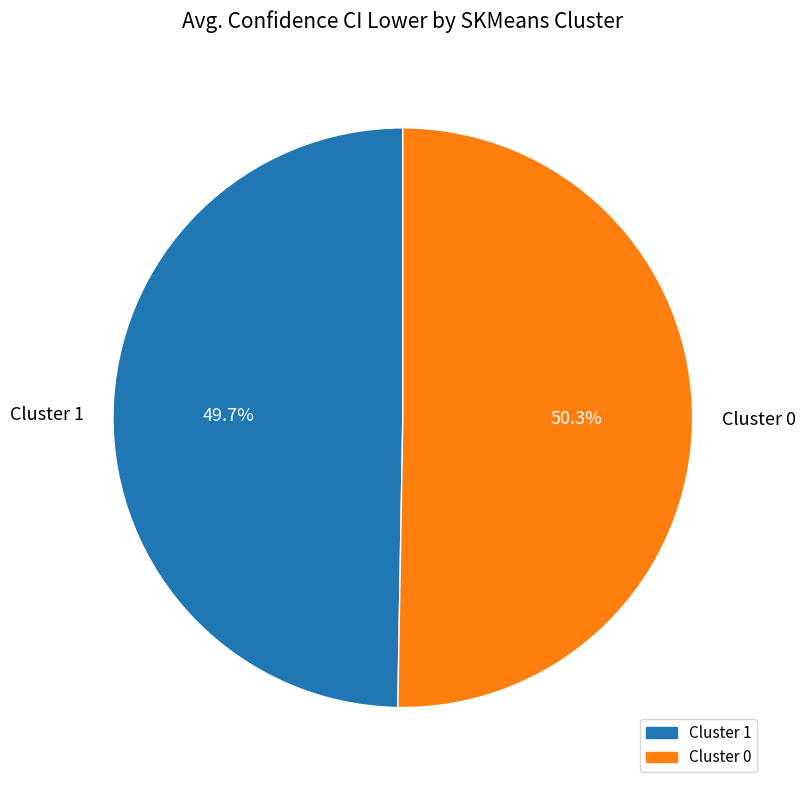

Is there any slice that represents more than half of the pie?

Yes